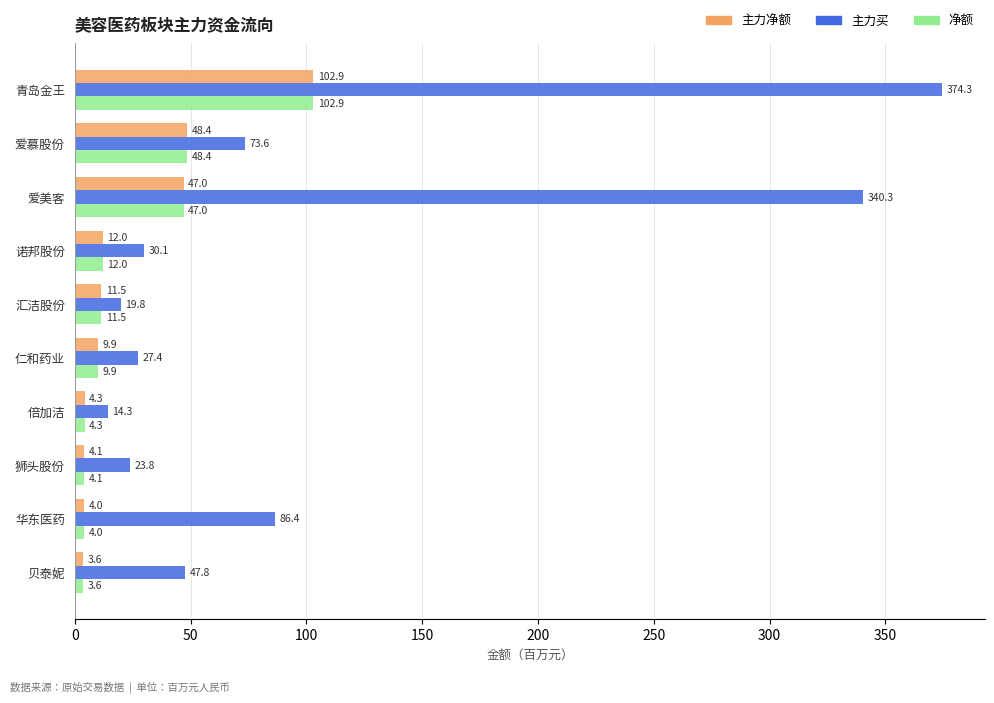

What is the smallest value displayed?

3.6